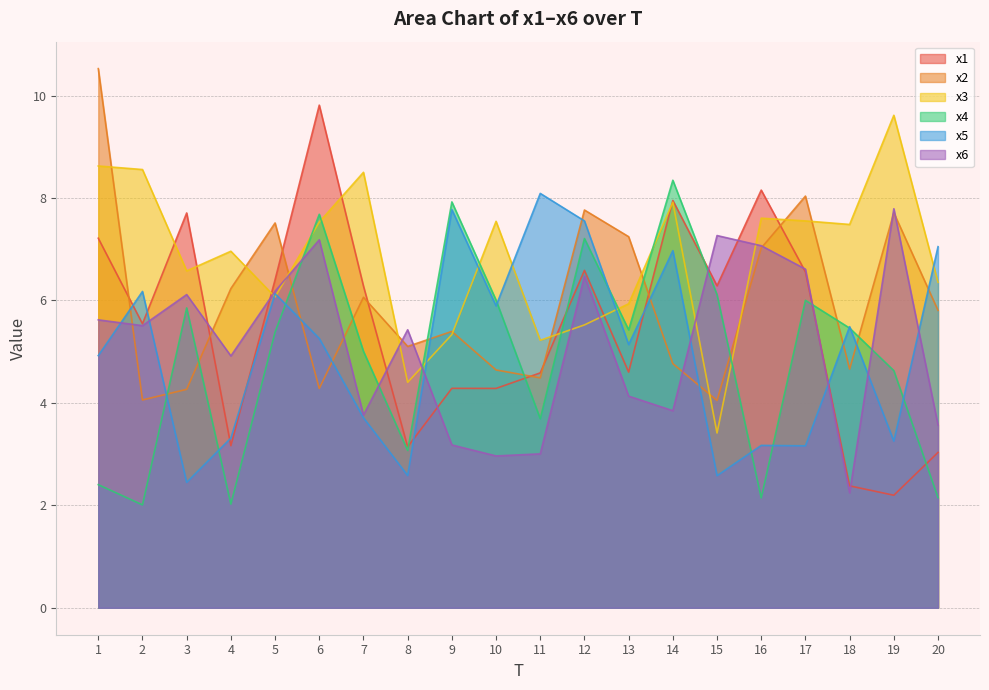

Which series has the widest spread of values?

x1